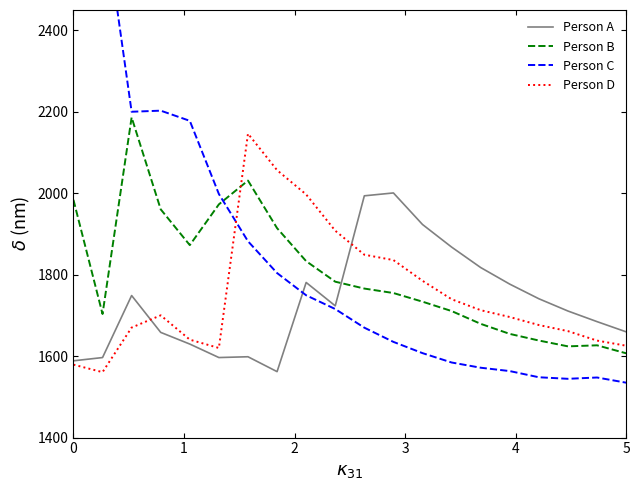

How many lines are shown in the chart?

4